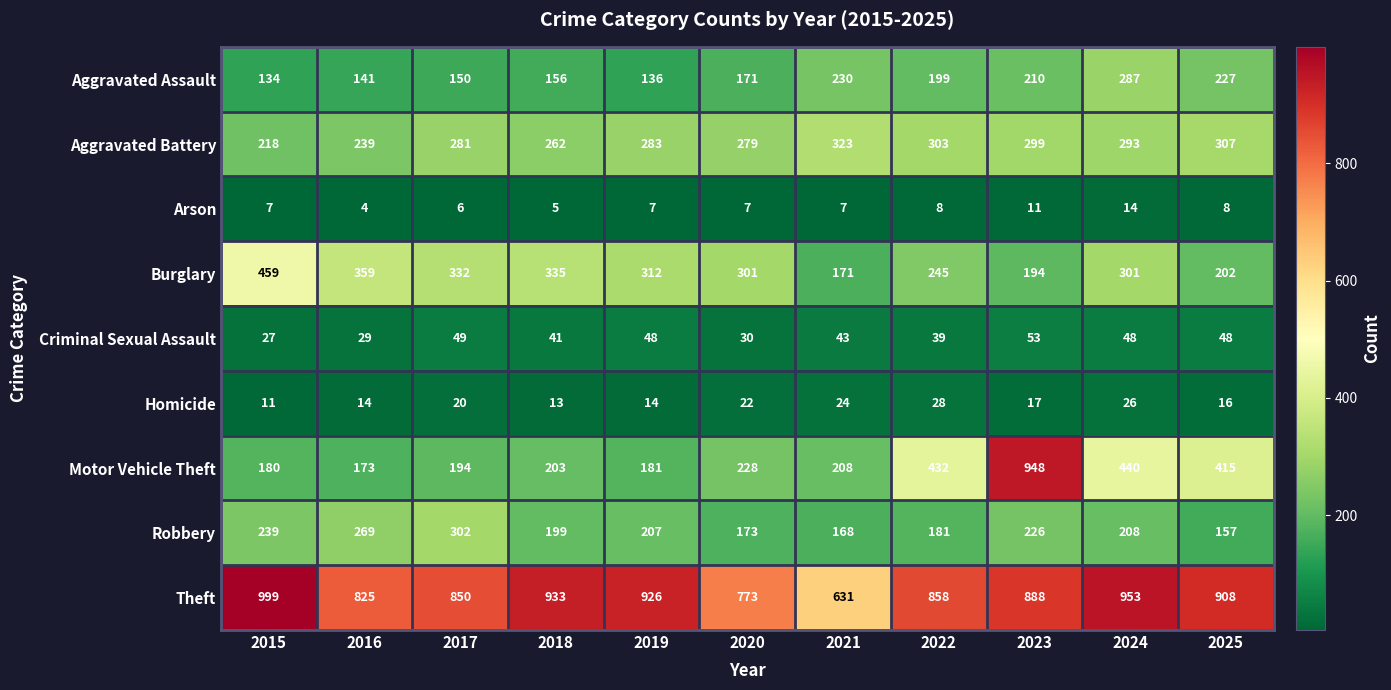

At which category does the chart reach its minimum across all series?

2016